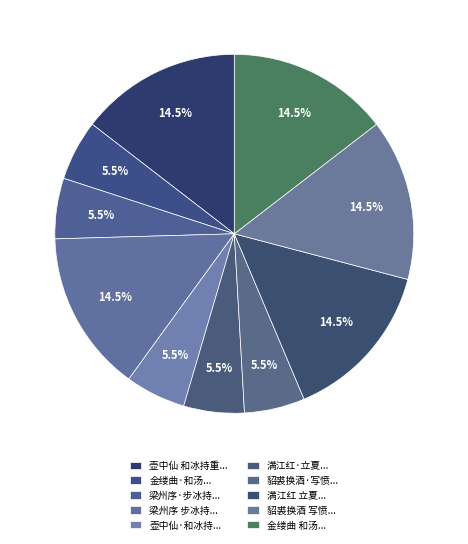

What is the smallest slice in the pie chart?

貂裘换酒·写愤，步冰持原韵